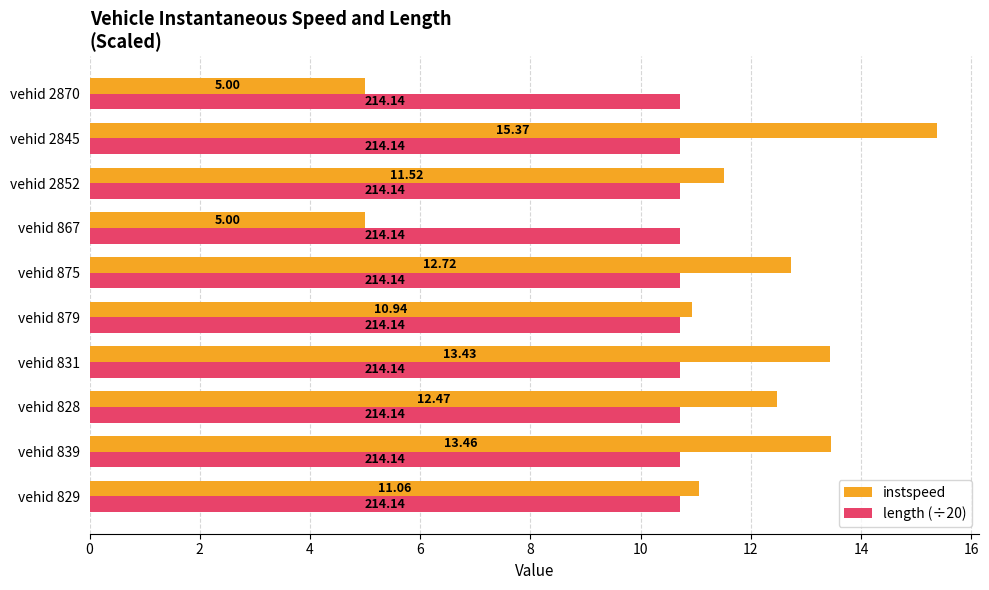

Which series changed the most between vehid 839 and vehid 2852?

instspeed